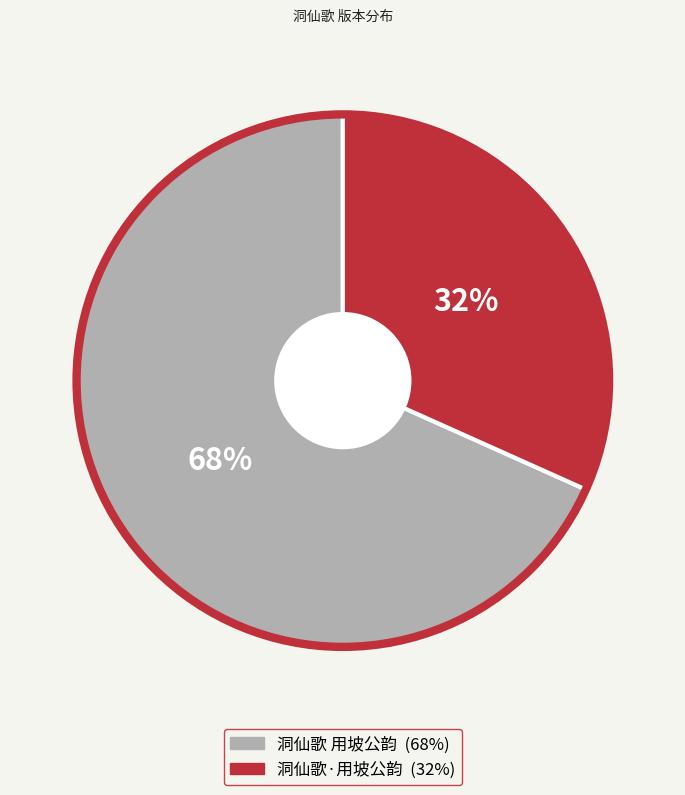

Do 洞仙歌 用坡公韵 and 洞仙歌·用坡公韵 together represent more than half of the pie?

Yes